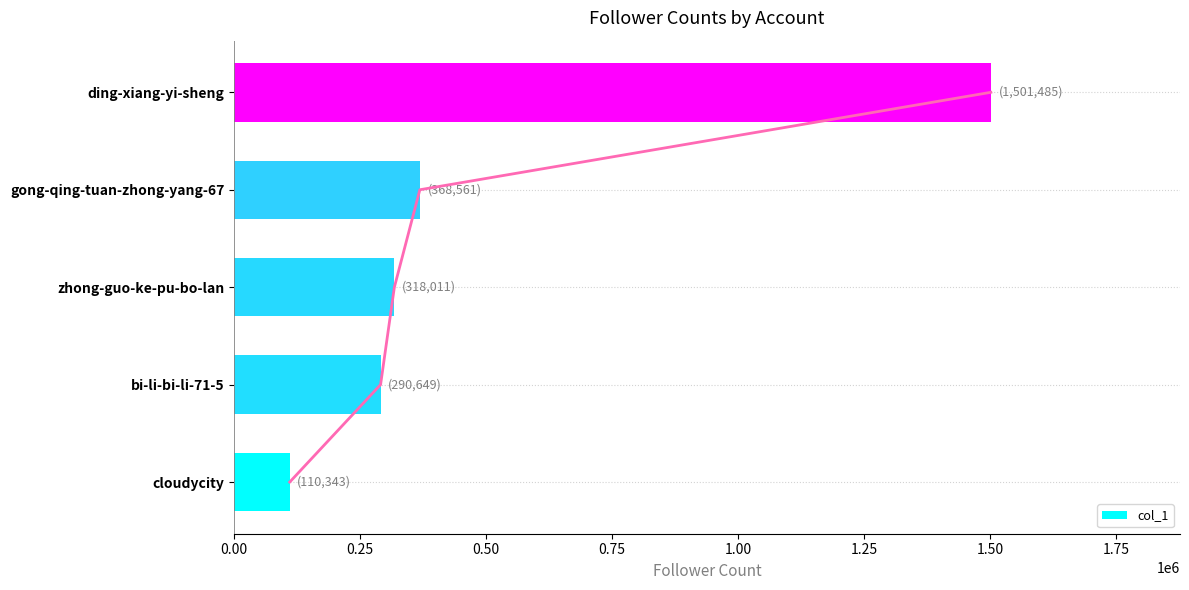

The value of col_1 at bi-li-bi-li-71-5 is 290649. True or false?

True